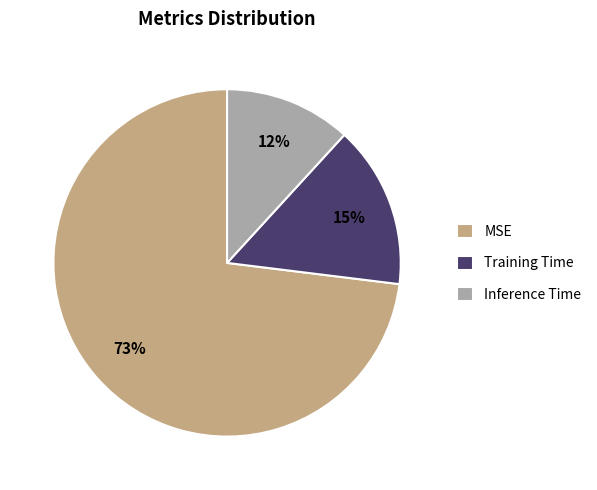

What percentage is the MSE slice, to the nearest percent?

73%